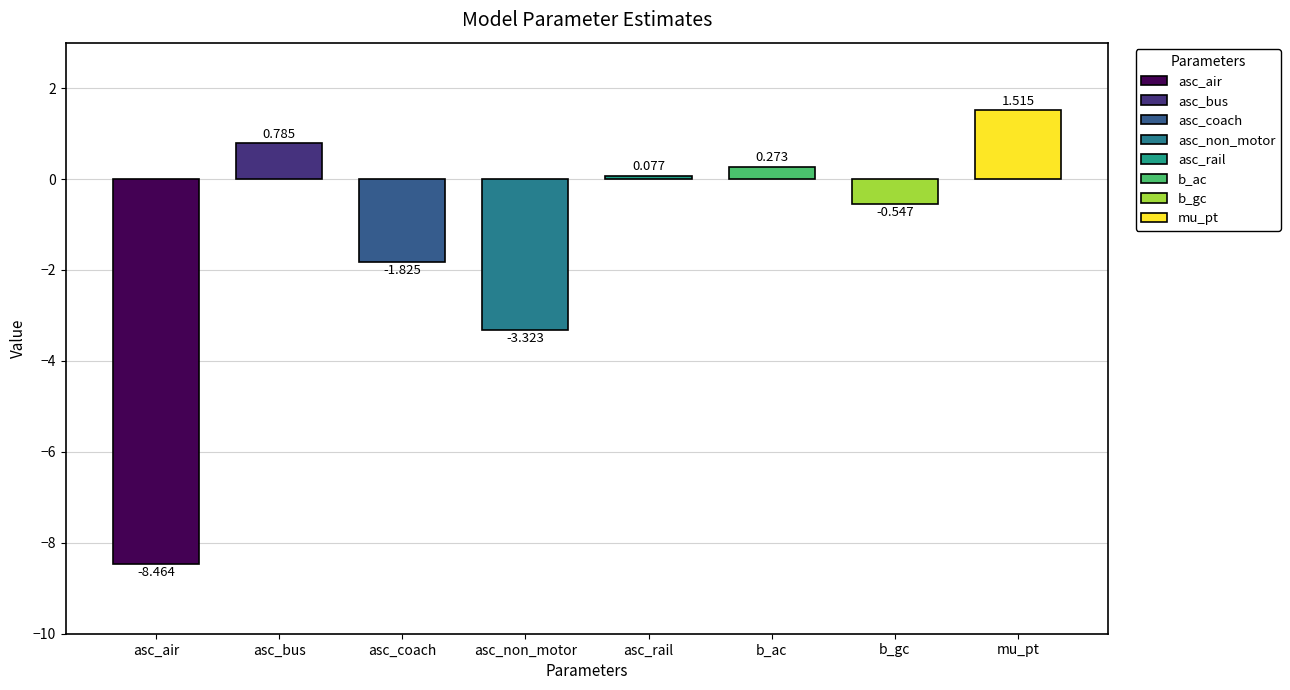

Reading left to right, what are all the values shown in this chart?

-8.5	0.8	-1.8	-3.3	0.1	0.3	-0.5	1.5